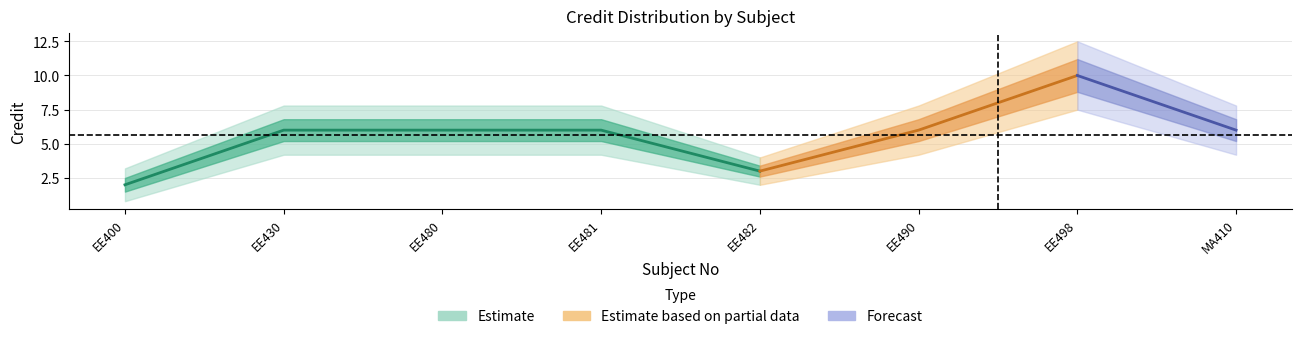

At which category does Estimate based on partial data reach its first local peak?

EE498